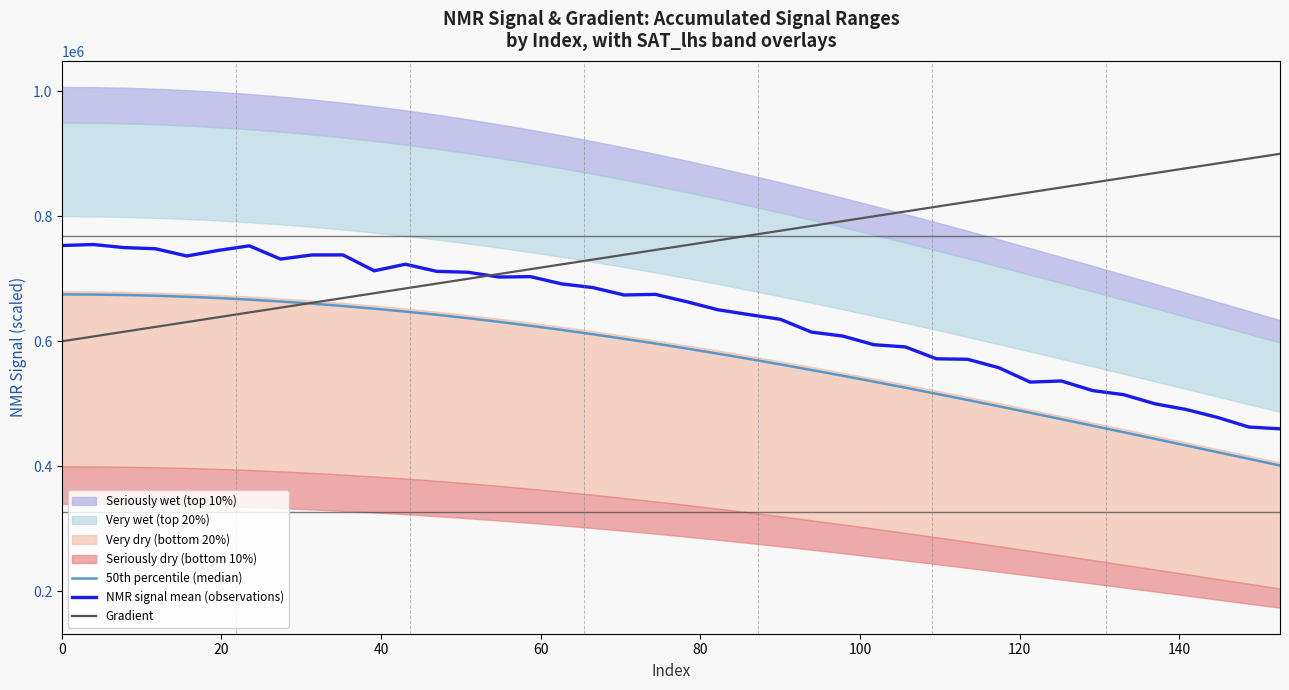

Which series has the largest total across all categories?

Gradient